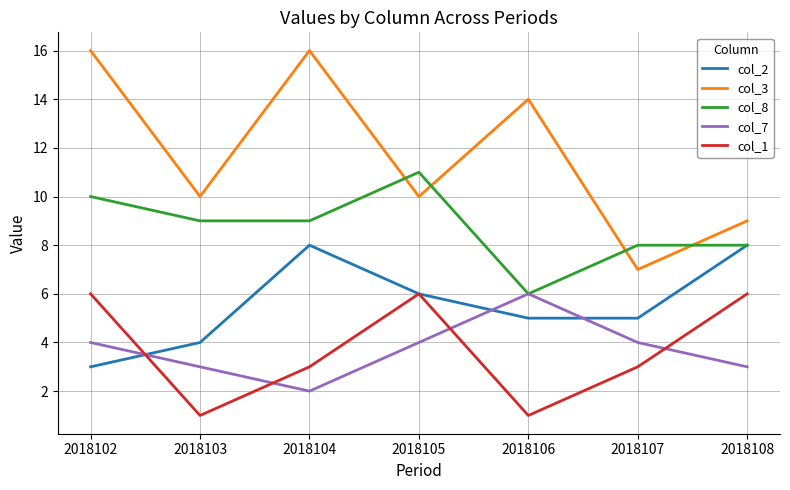

What is the spread (max minus min) of values at 2018106?

13